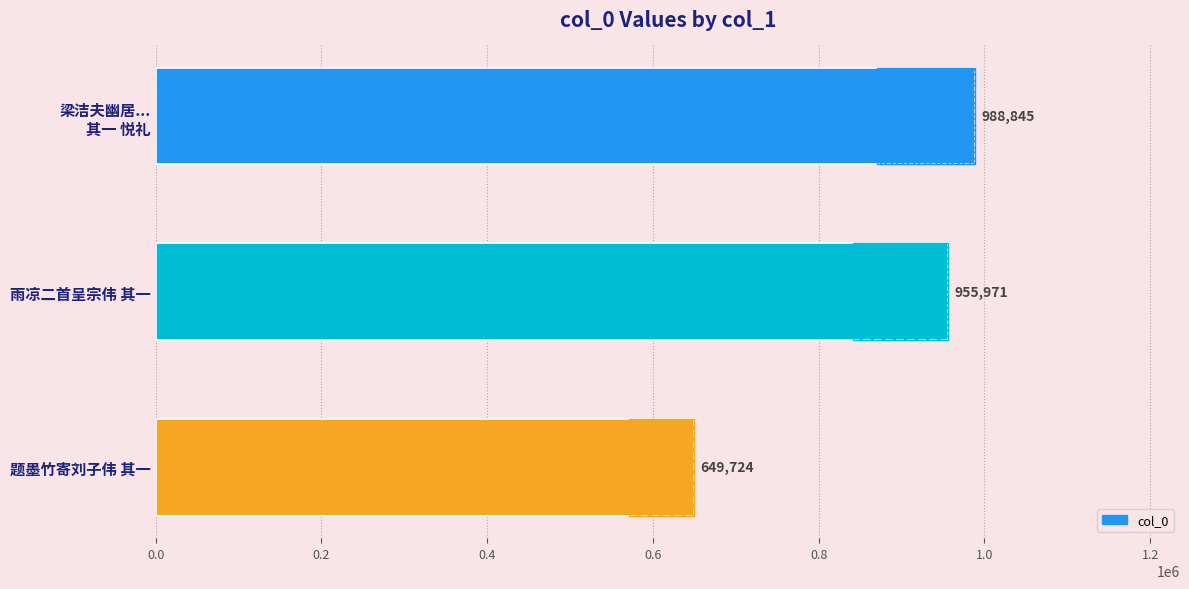

What is the sum of all values?

2594540